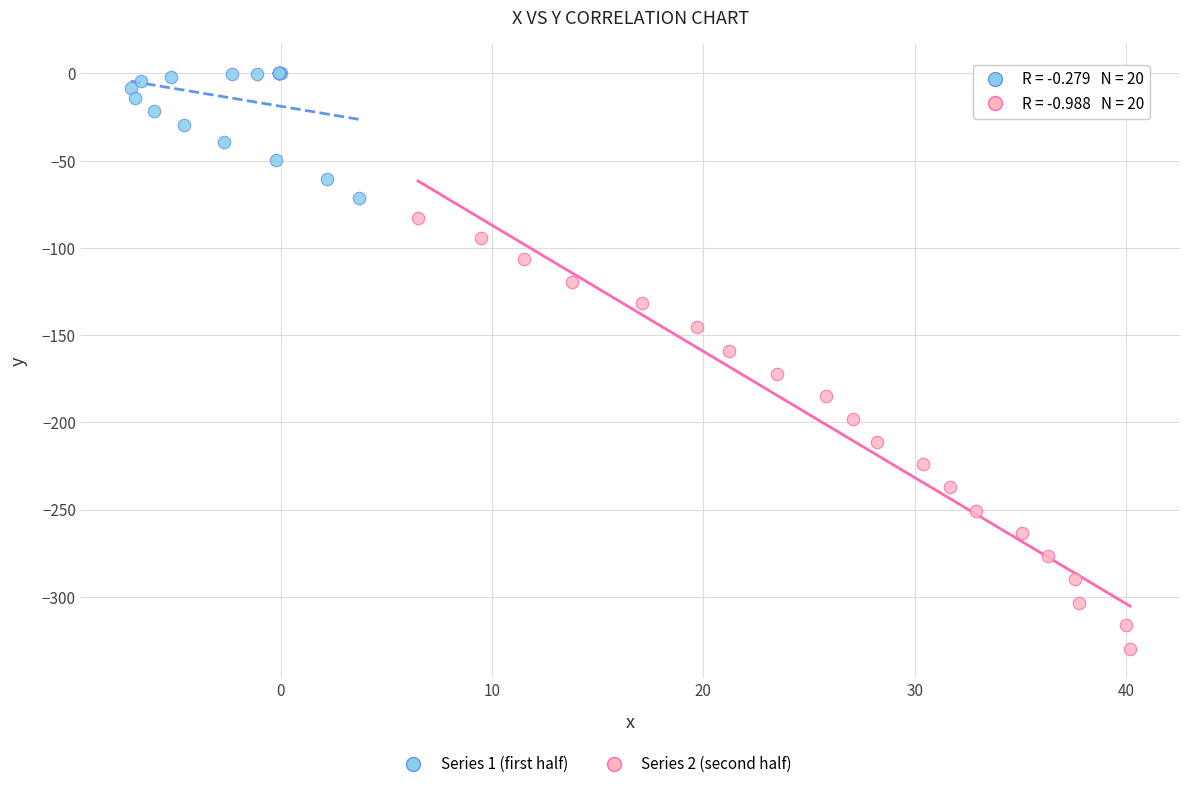

Which series reaches the minimum Y coordinate?

Series 2 (second half)